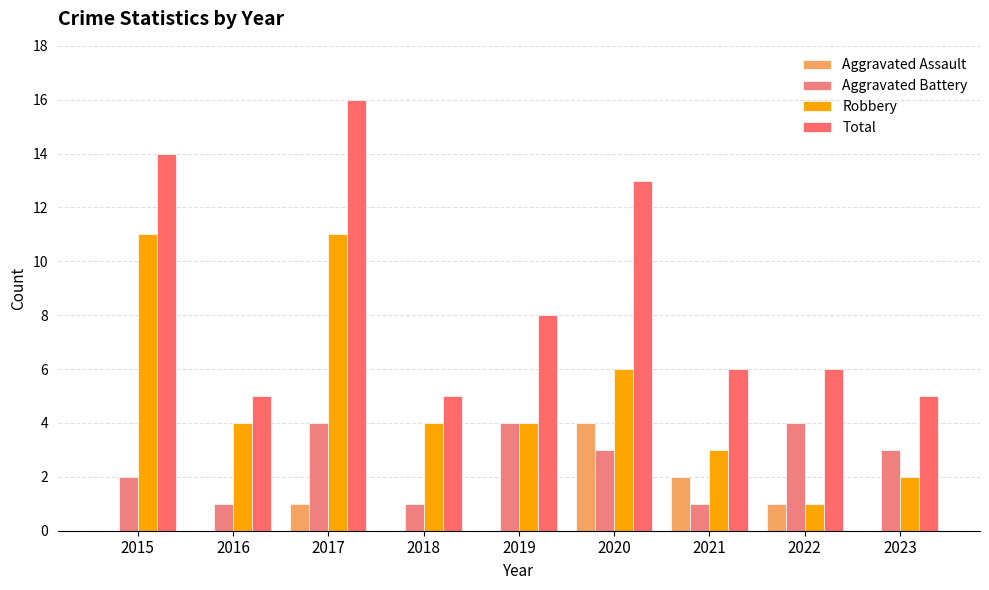

How many data points does each series have?

9